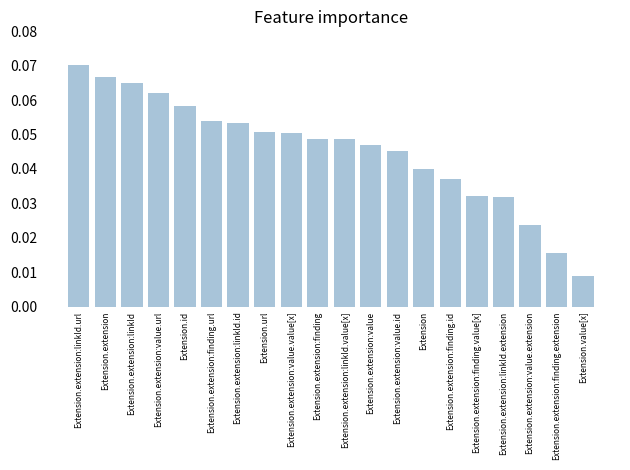

What is the label of the 5th bar from the right?

Extension.extension:finding.value[x]